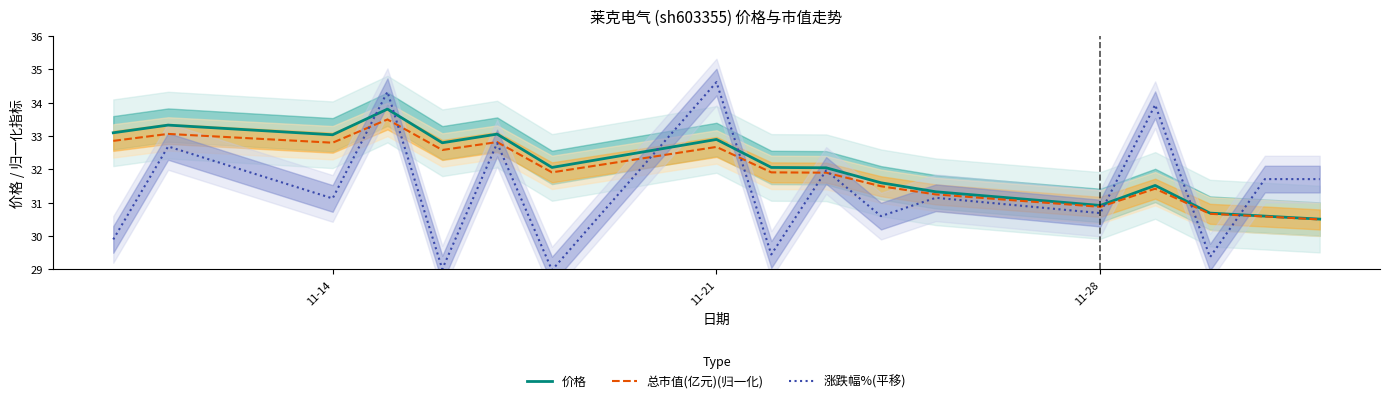

What is the sum of all 总市值(亿元)(归一化) values?

542.8